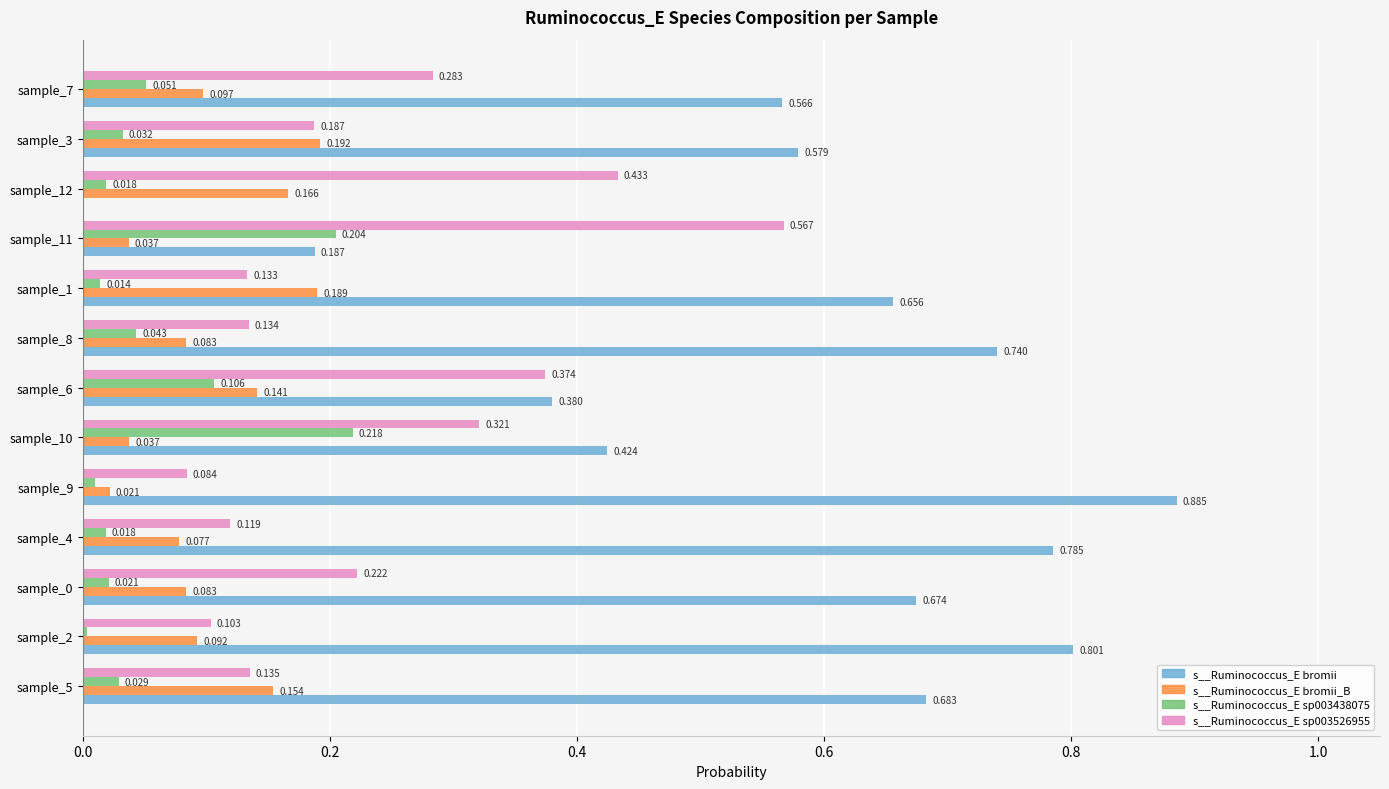

Is the value of s__Ruminococcus_E sp003526955 at sample_11 greater than the value of s__Ruminococcus_E sp003438075 at sample_5?

Yes